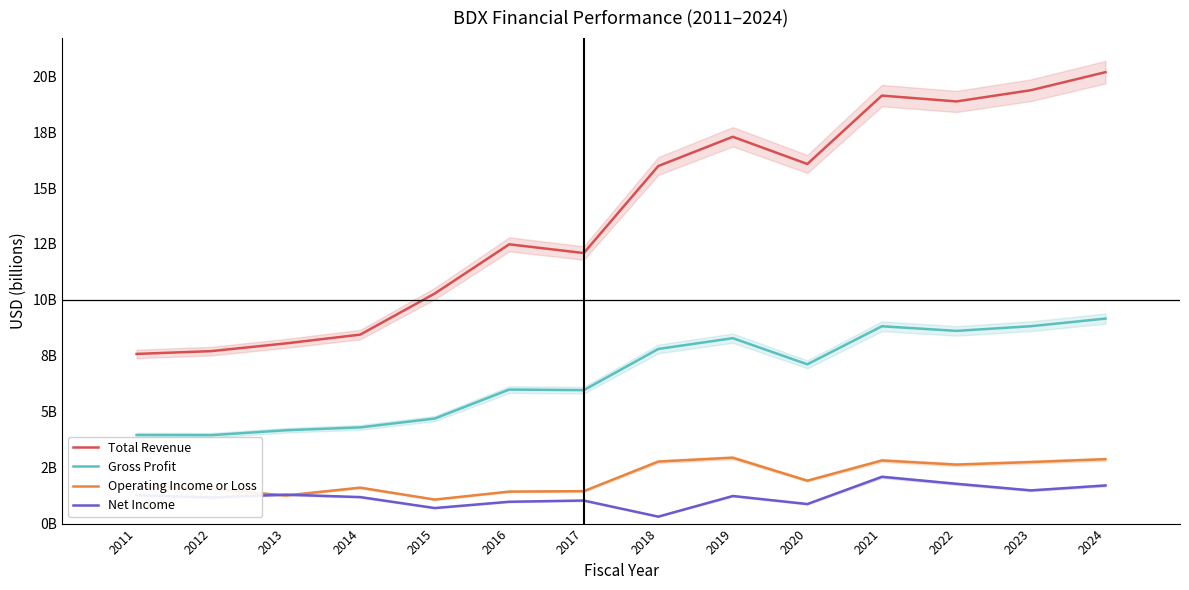

How many data points in Net Income are above 1?

10